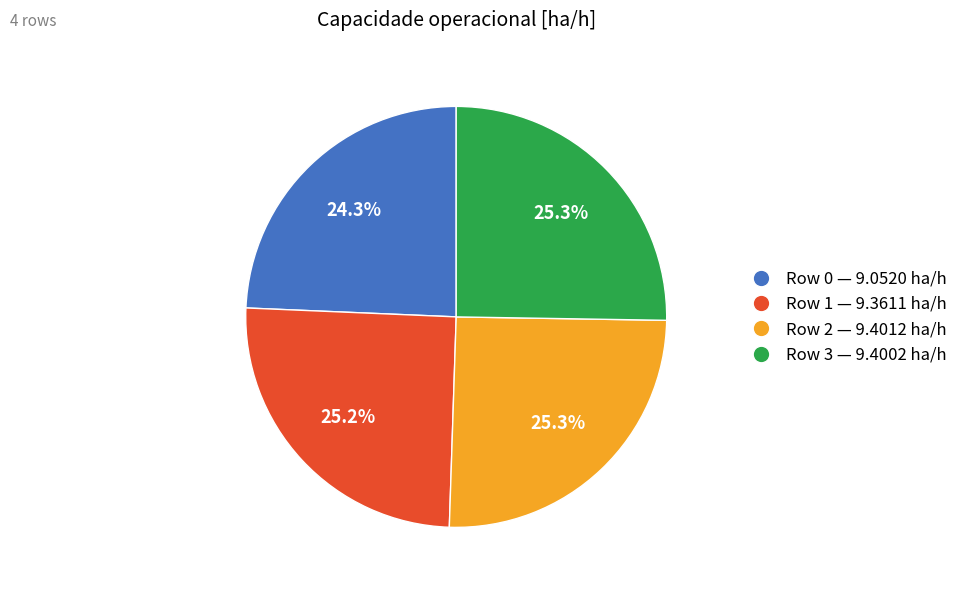

Count the number of slices in the pie.

4